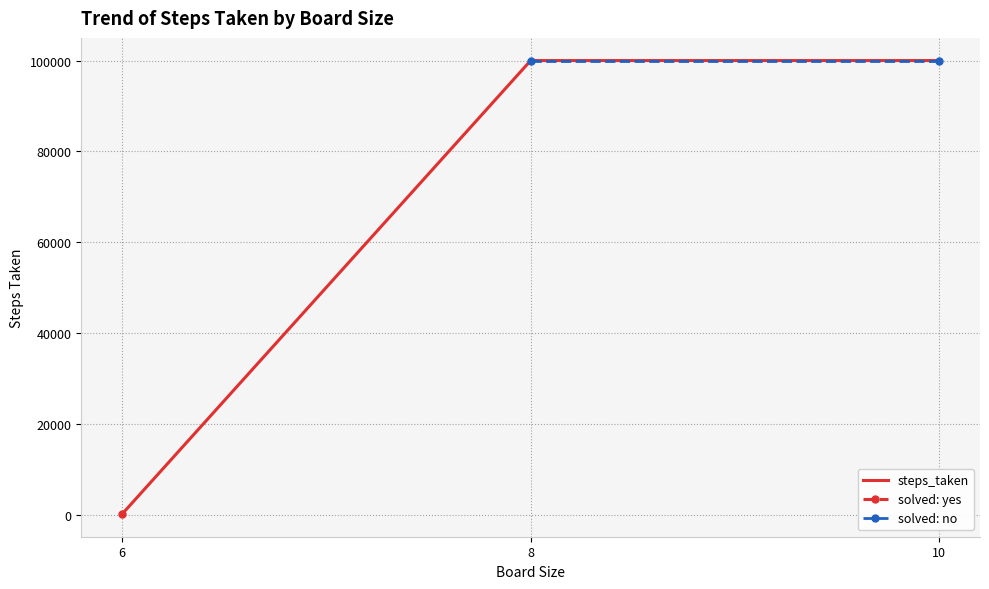

What value does the data have at 6, to the nearest 10?

200